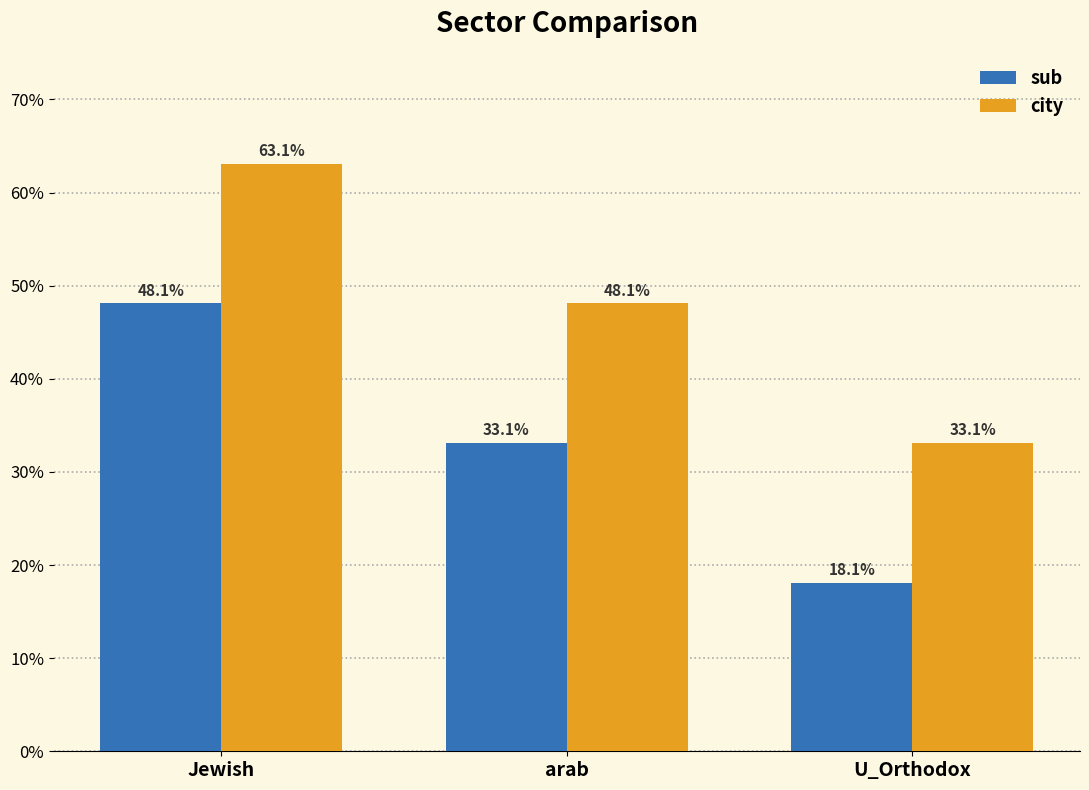

Are the bars grouped side by side (vs. stacked)?

Yes